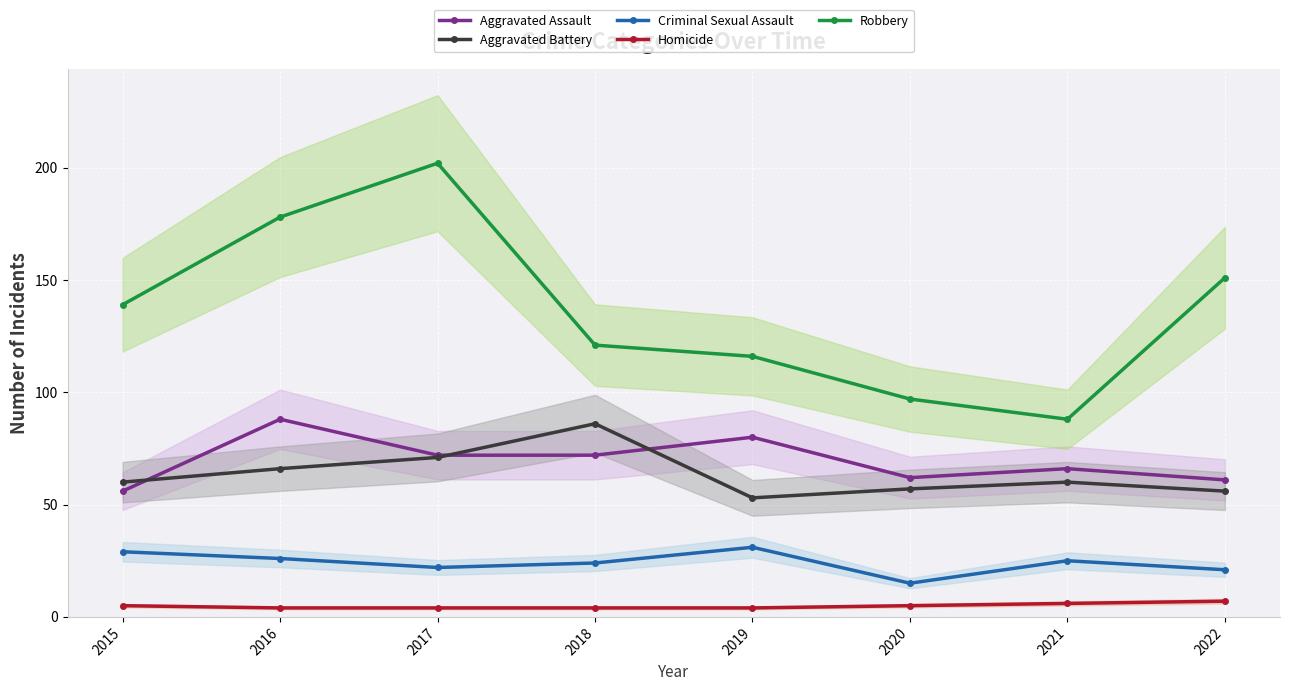

The value of Aggravated Battery at 2016 is 66. True or false?

True